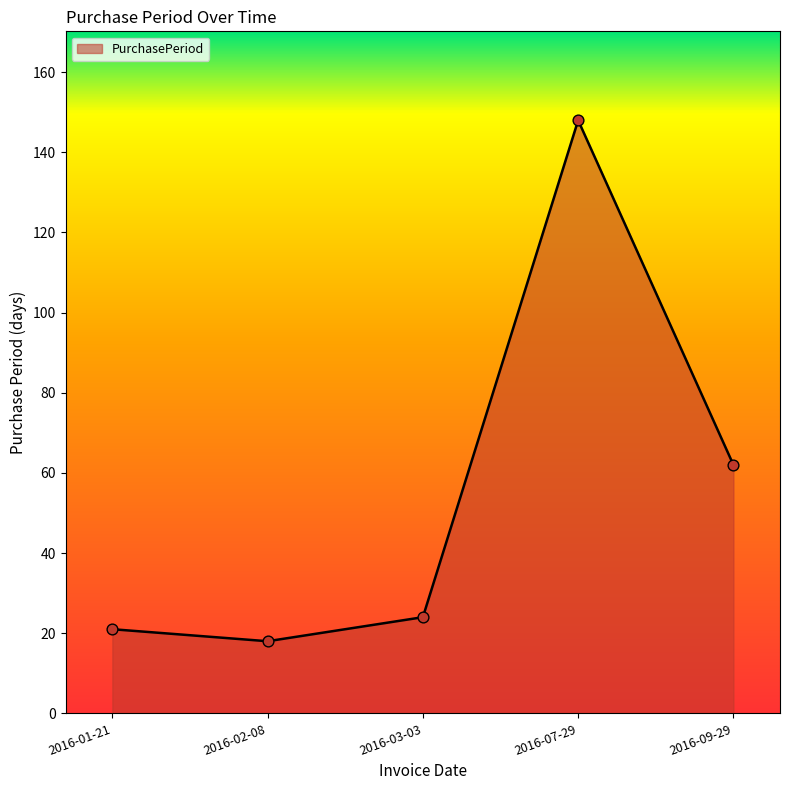

What is the ratio of the value at 2016-09-29 to the value at 2016-03-03?

2.6